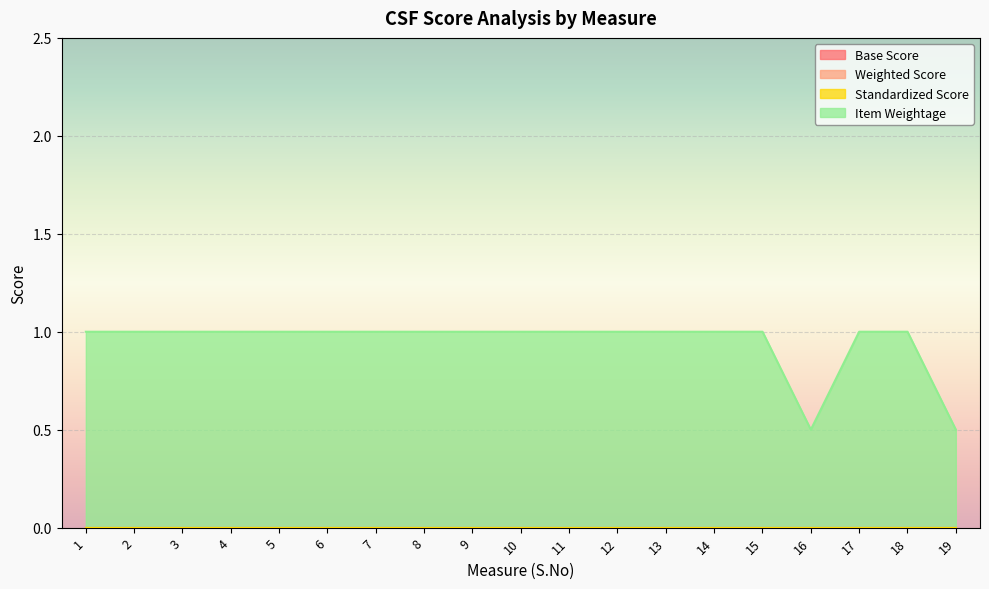

Is it true that Weighted Score equals 0.0 at 1?

True